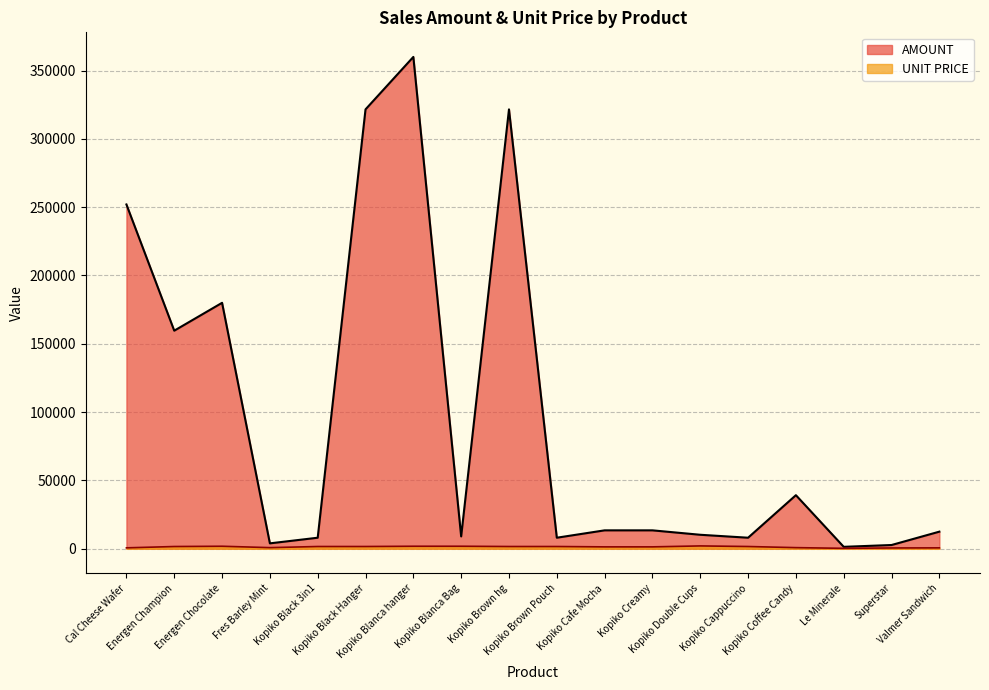

What is the approximate value of AMOUNT at Kopiko Black Hanger?

321600.0